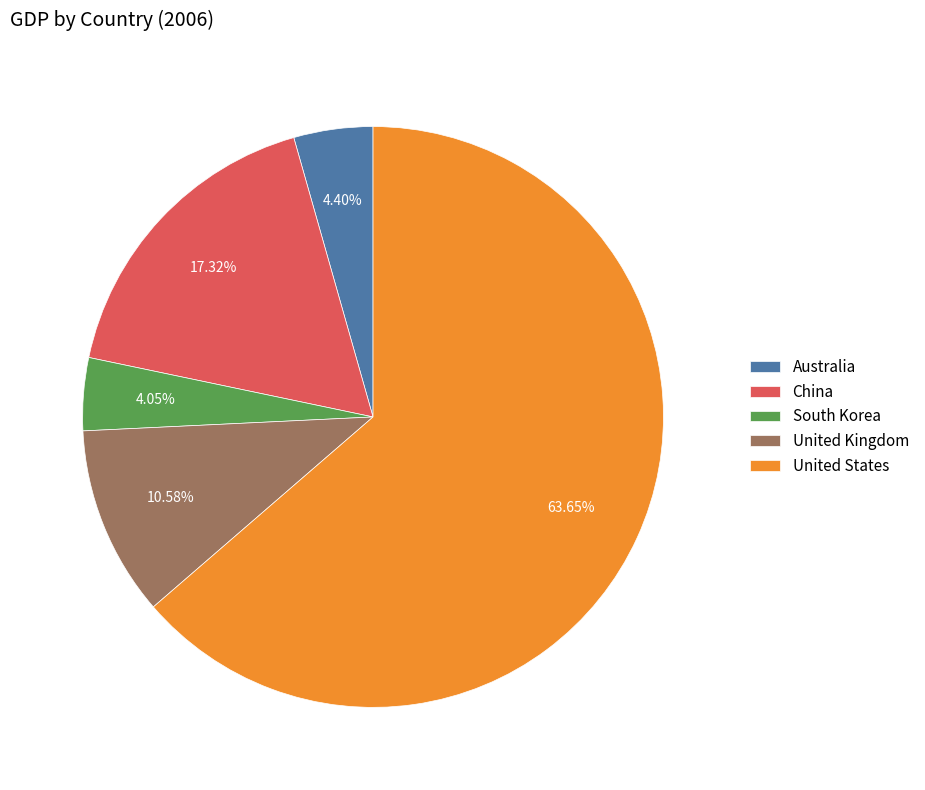

Is it true that Australia is 4% of the pie?

True